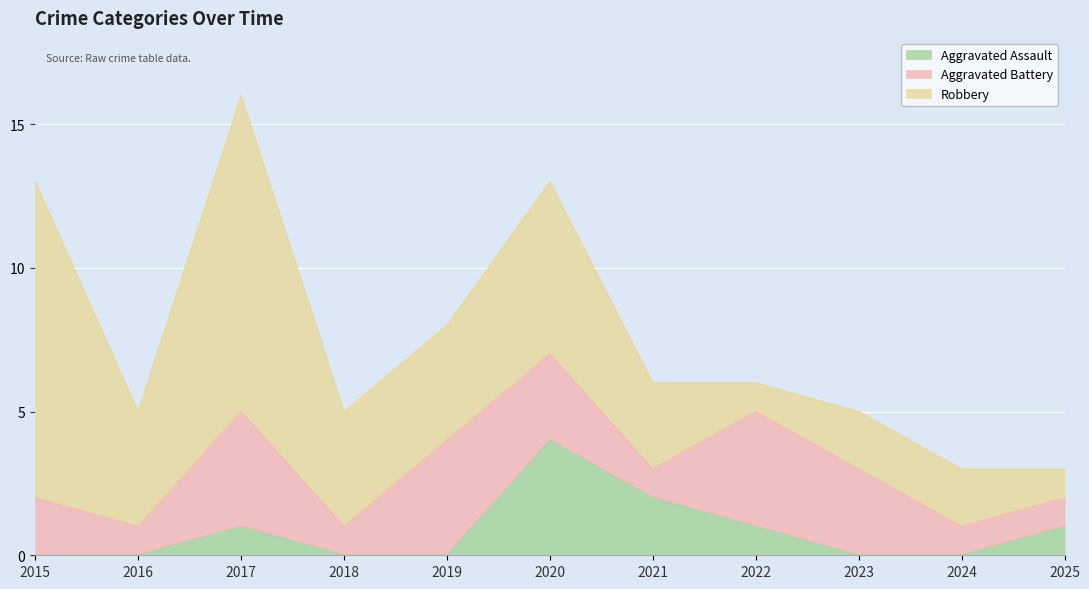

After their last crossing, which series has the higher values: Aggravated Battery or Robbery?

Robbery